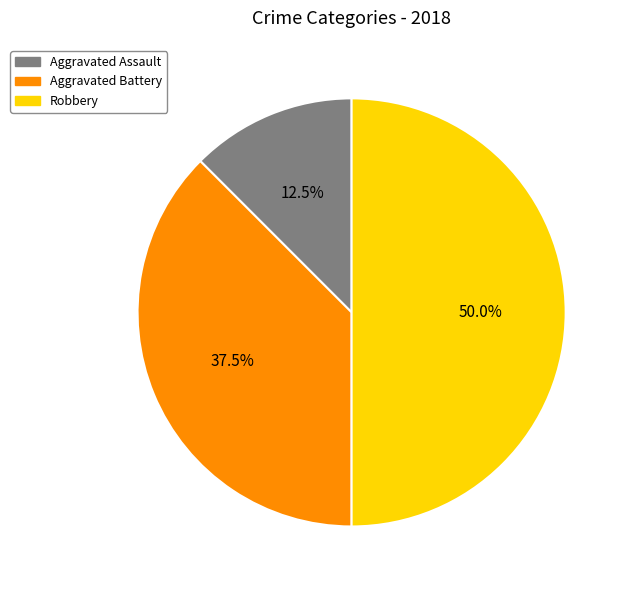

How many slices are in this pie chart?

3